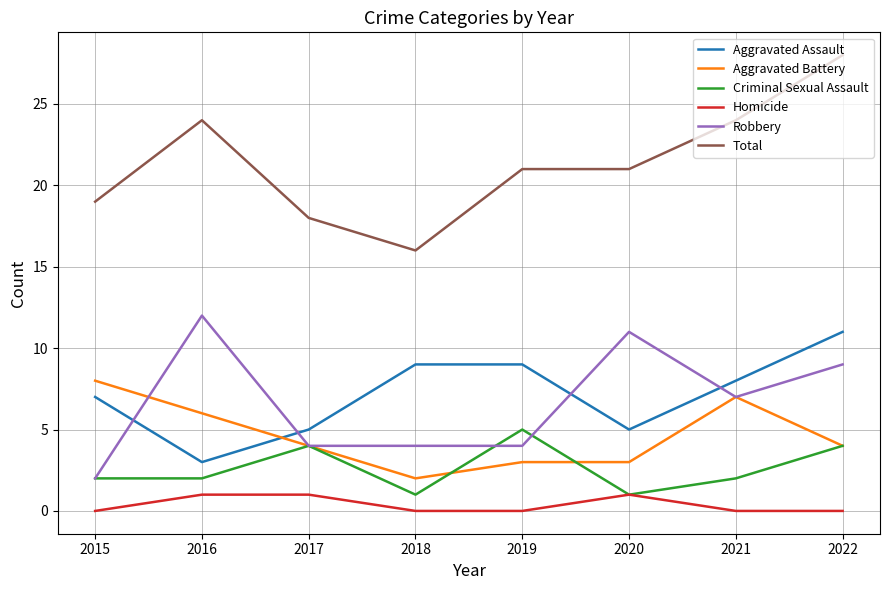

Which series changed the most between 2020 and 2022?

Total